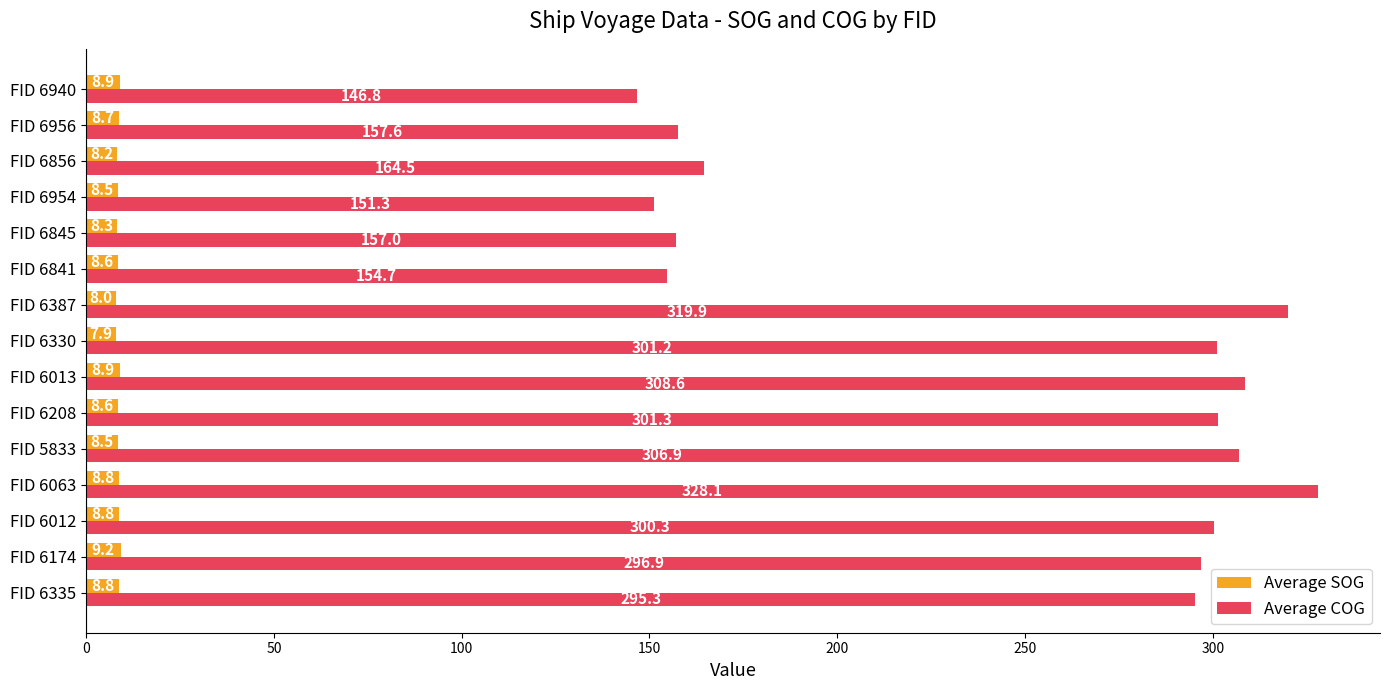

What is the sum of all Average SOG values?

128.7